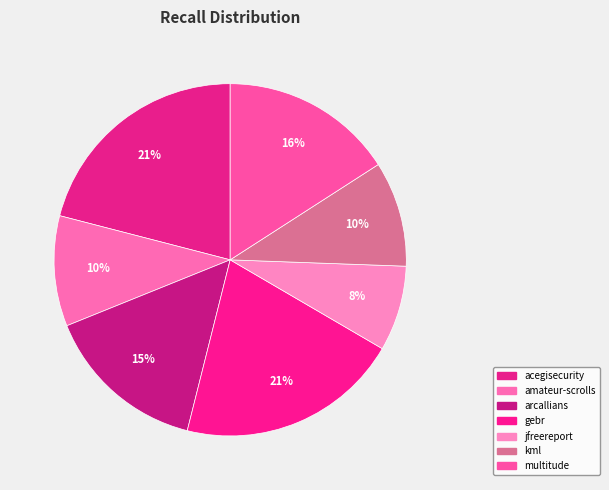

Is there any slice that represents more than half of the pie?

No